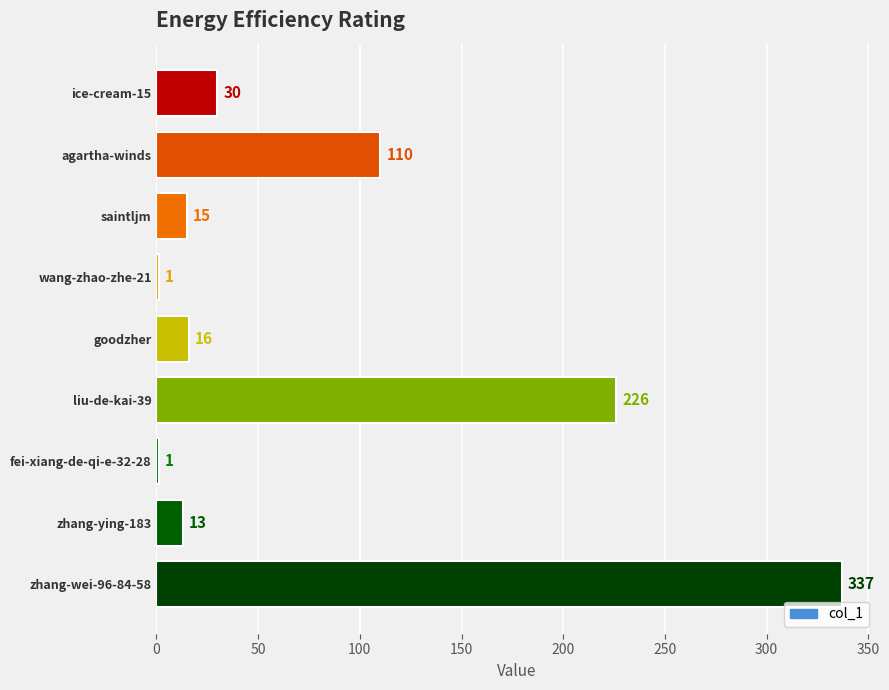

What is the maximum value shown in the chart?

337